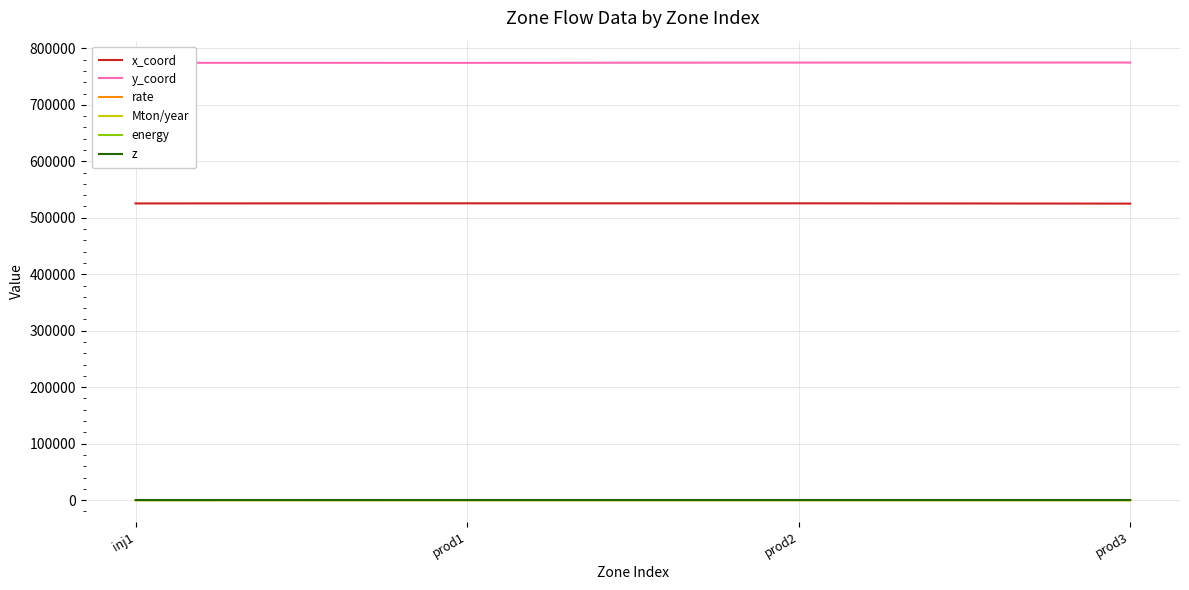

The value of x_coord at prod1 is 363230.8. True or false?

False